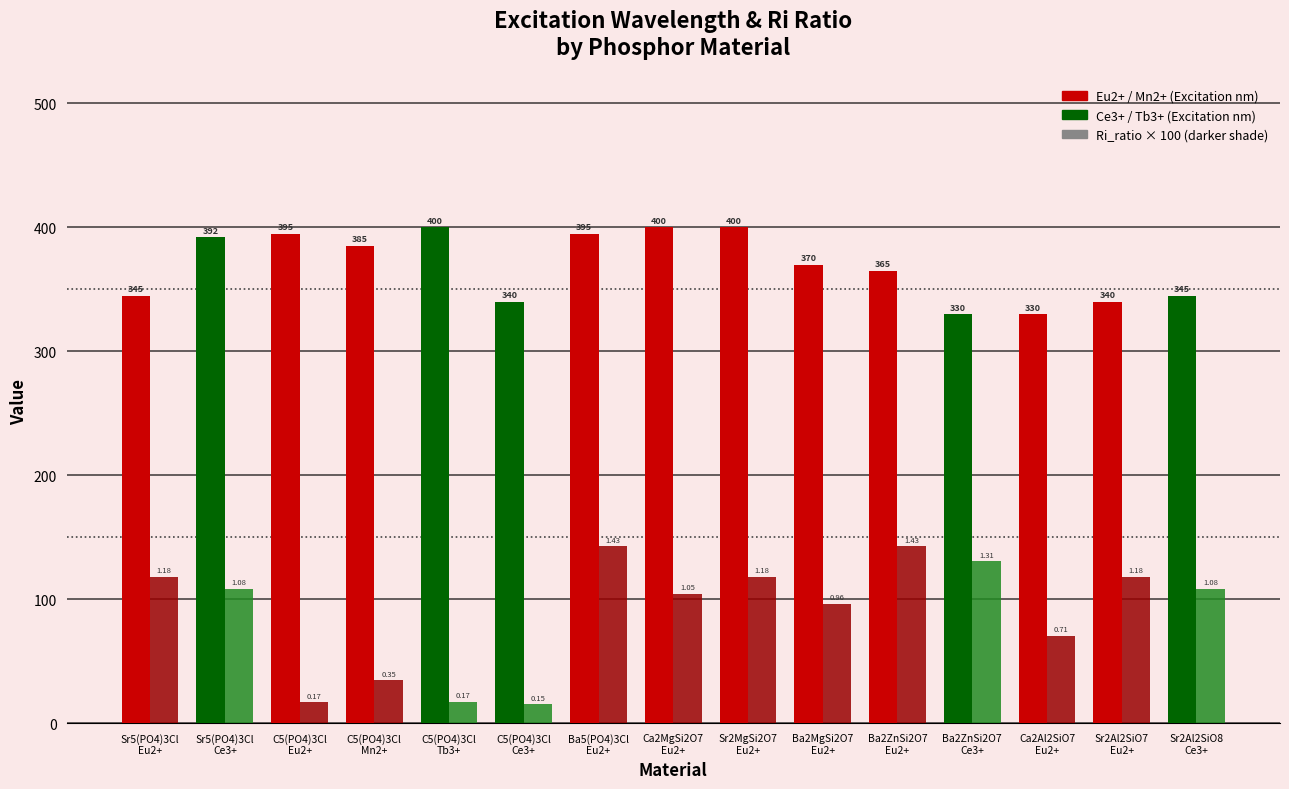

What is the spread (max minus min) of values at Sr5(PO4)3Cl
Ce3+?

283.7